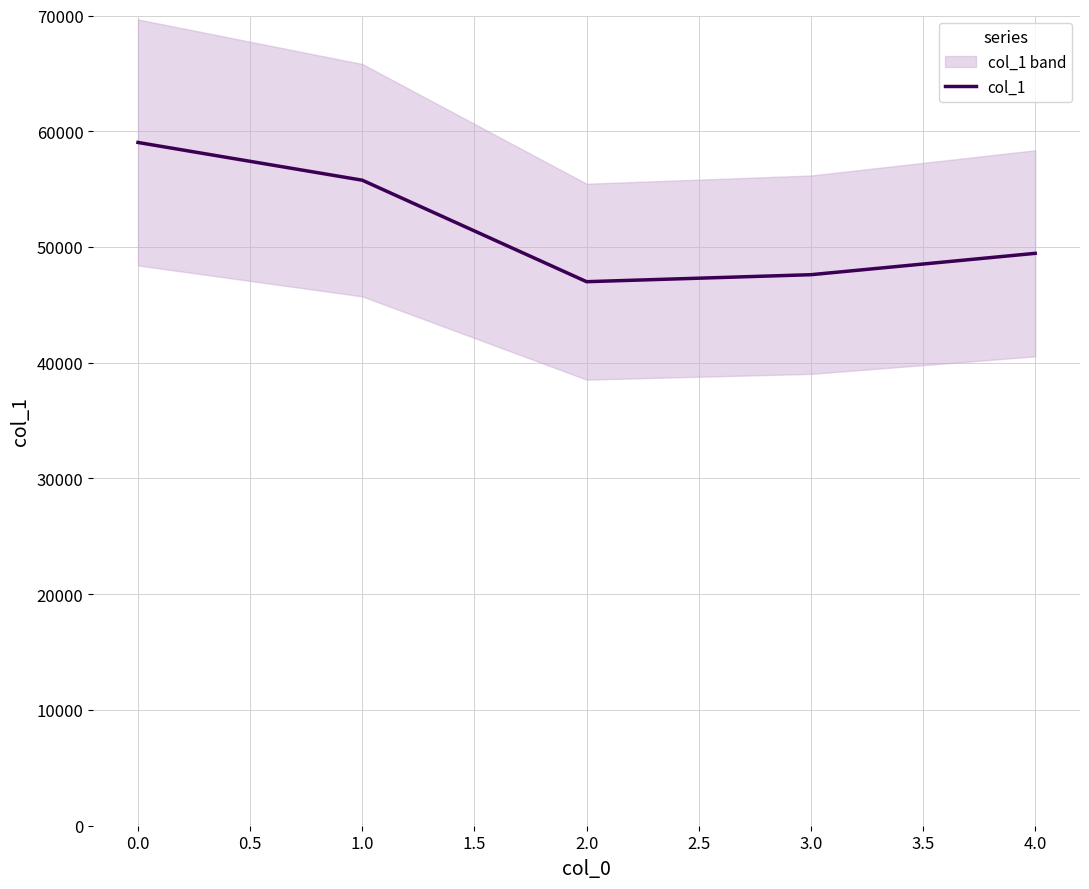

What is the smallest value displayed?

47002